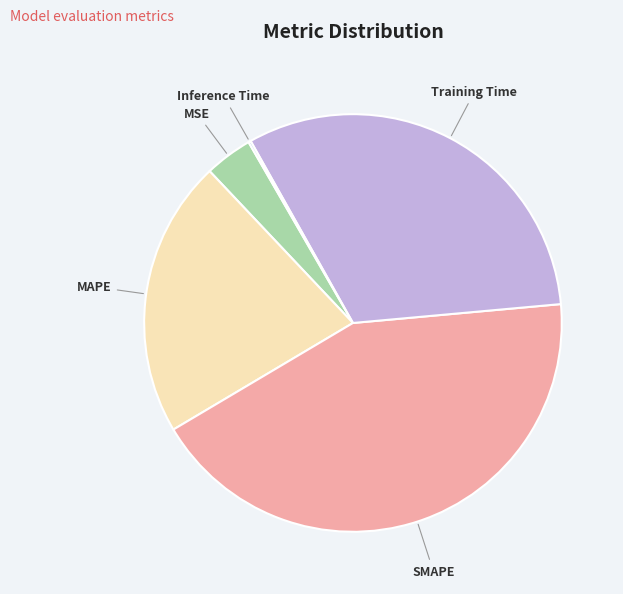

Do MSE and MAPE together represent more than half of the pie?

No